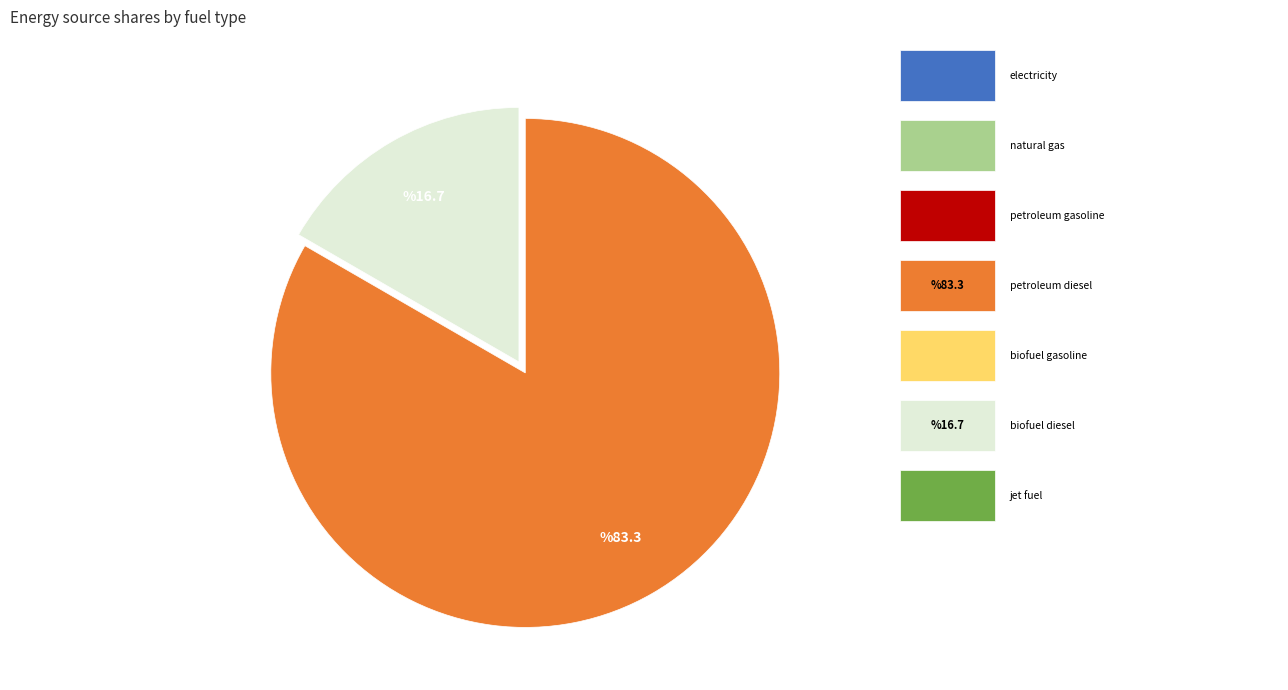

Is there any slice that represents more than half of the pie?

Yes